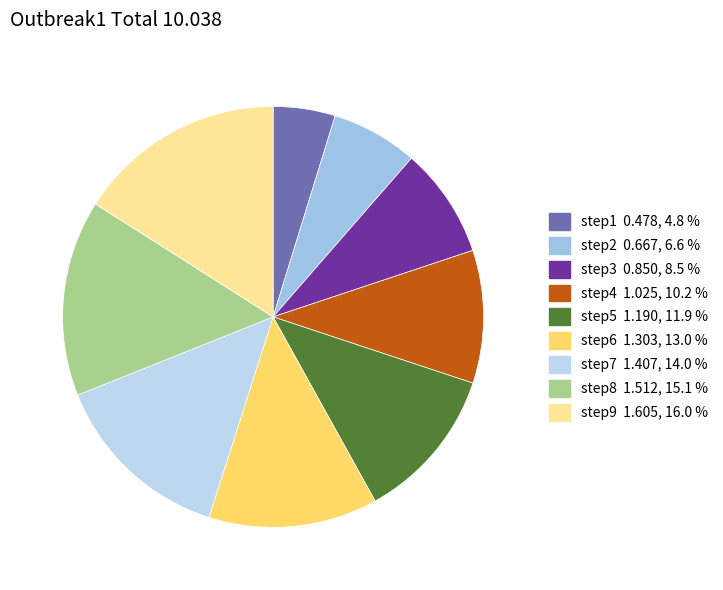

Does any single category account for the majority?

No